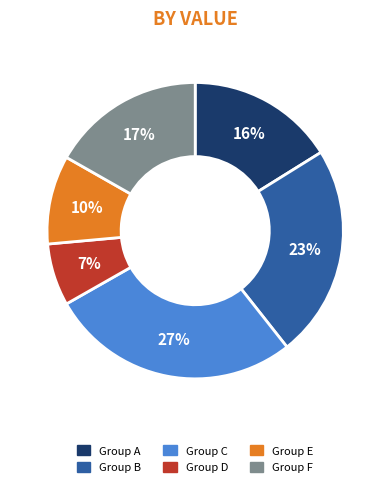

Is there a majority slice in this chart?

No